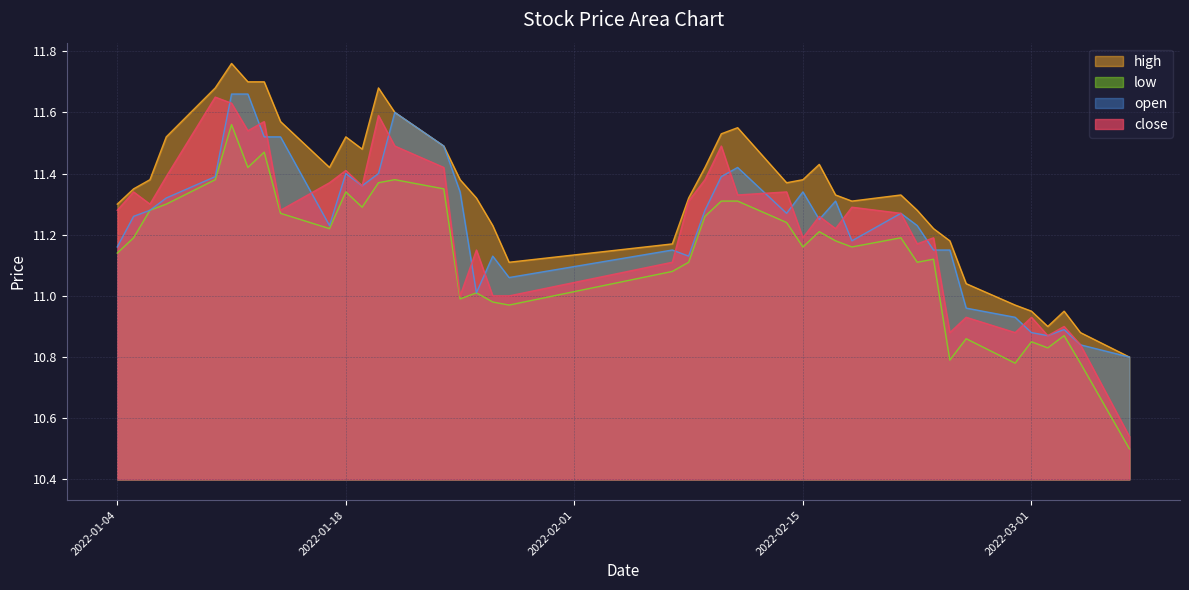

What is the total value across all series at 2022-03-02?

43.5